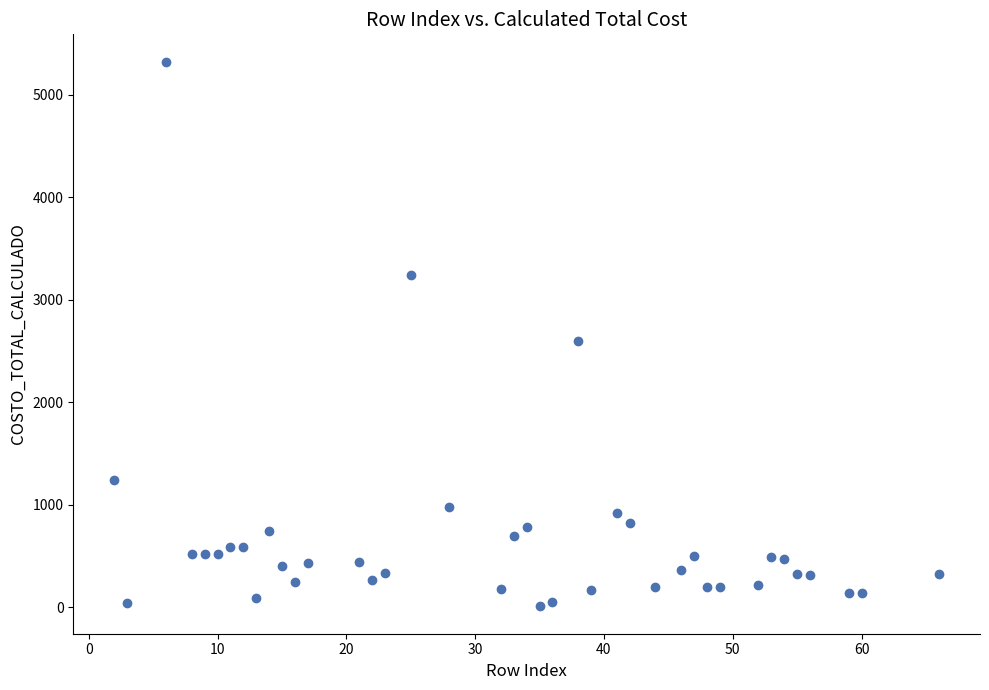

What is the range of X values (max minus min)?

64.0